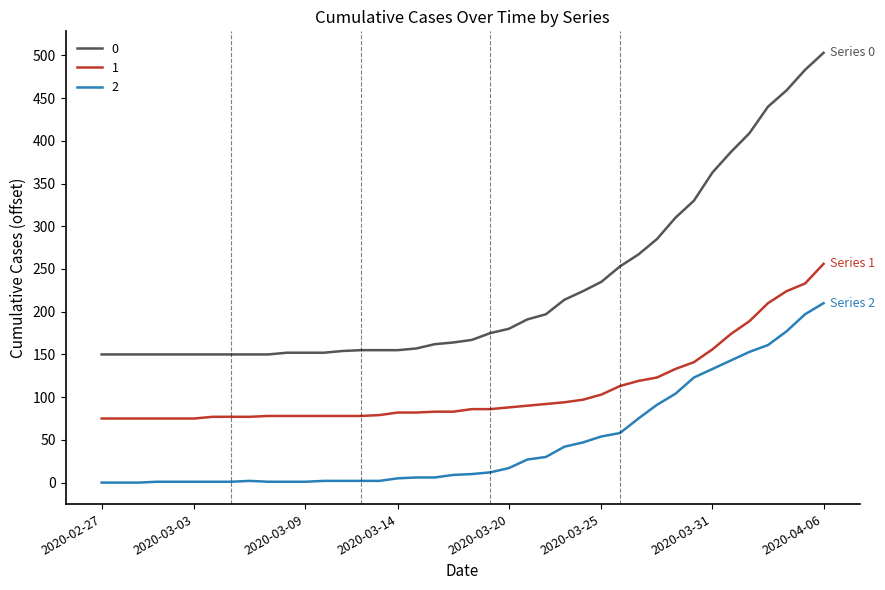

Rank the series by their maximum value, from highest to lowest.

0, 1, 2